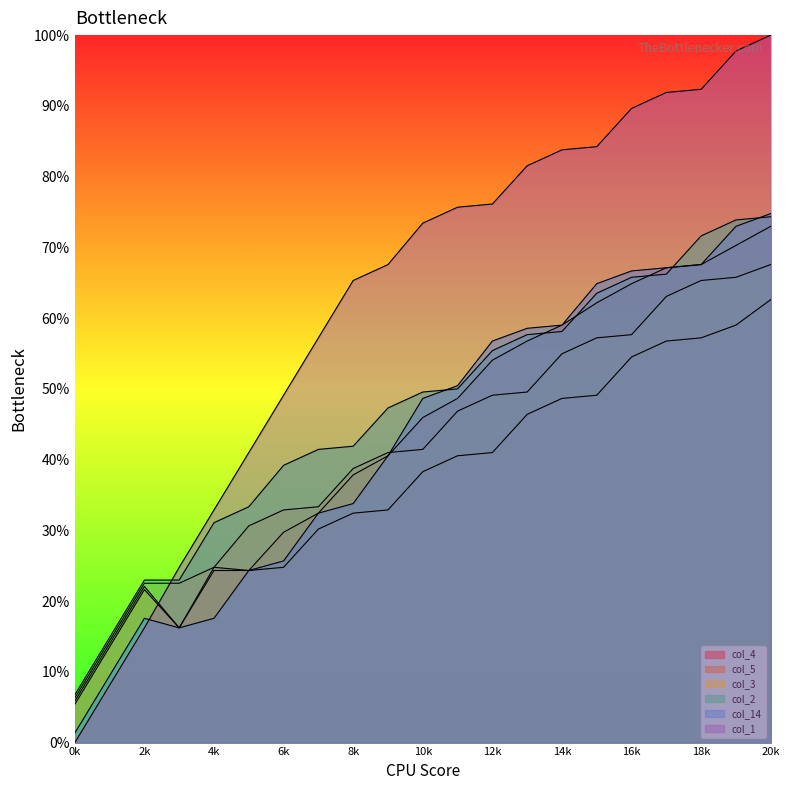

What is the average value of the col_2 series?

47.0